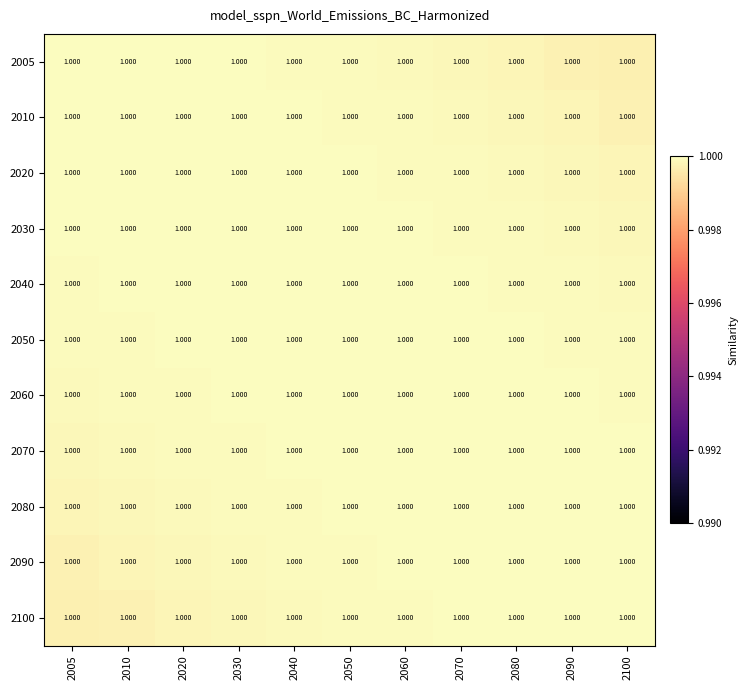

What is the sum of the 2080 values at 2070 and 2080?

2.0